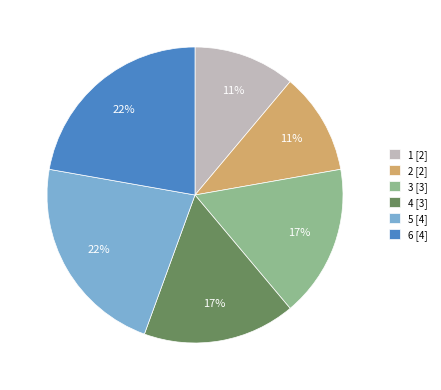

To the nearest percent, what is the average slice percentage?

17%